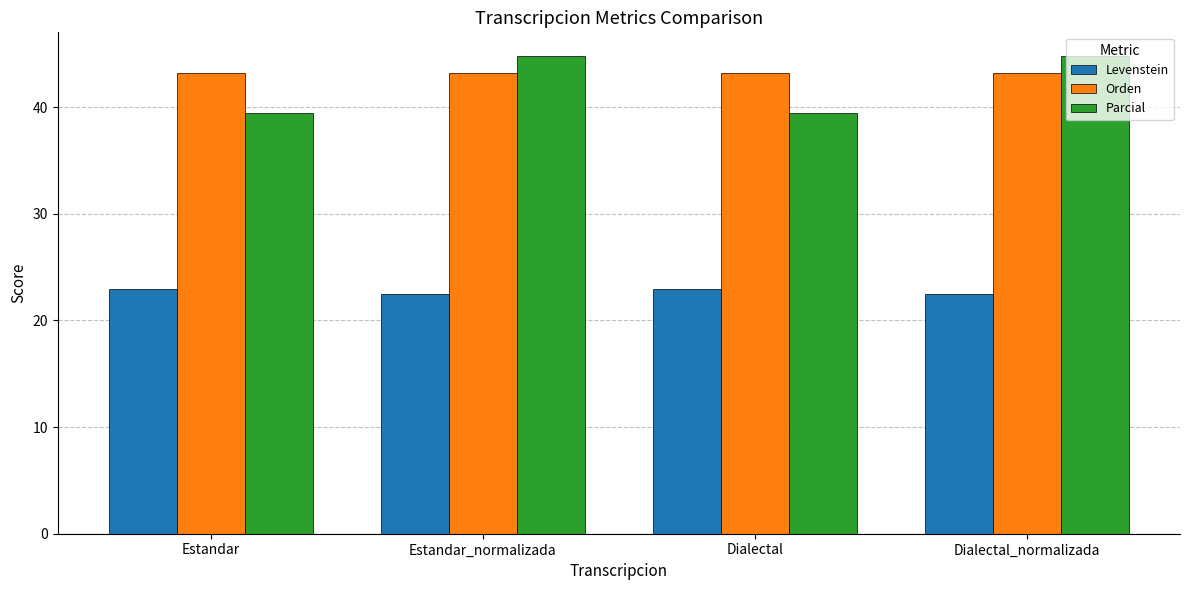

What is the approximate value of Orden at Estandar_normalizada?

43.2